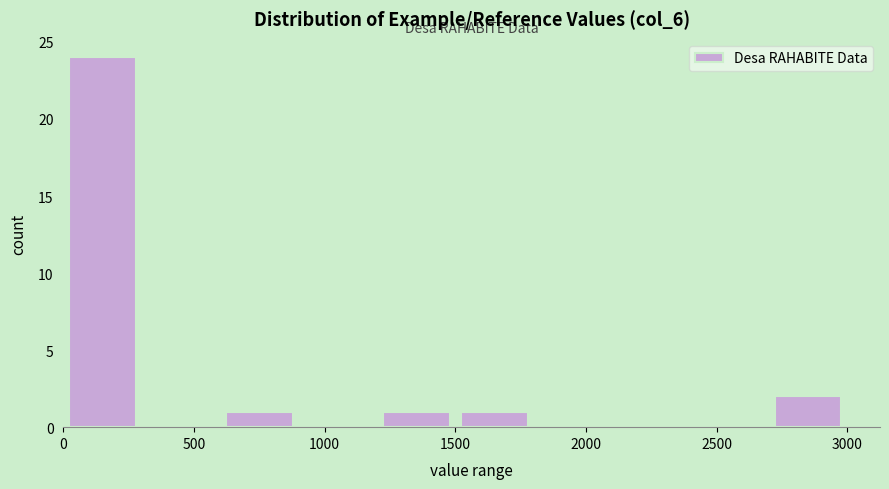

Reading left to right, transcribe this chart: for each bar, give the range it covers on the x-axis and its height. Neither the bar edges nor the heights are printed on the chart, so give them approximately, as read against the axes.

0 to 300: 24
300 to 600: 0
600 to 900: 1
900 to 1200: 0
1200 to 1500: 1
1500 to 1800: 1
1800 to 2100: 0
2100 to 2400: 0
2400 to 2700: 0
2700 to 3000: 2